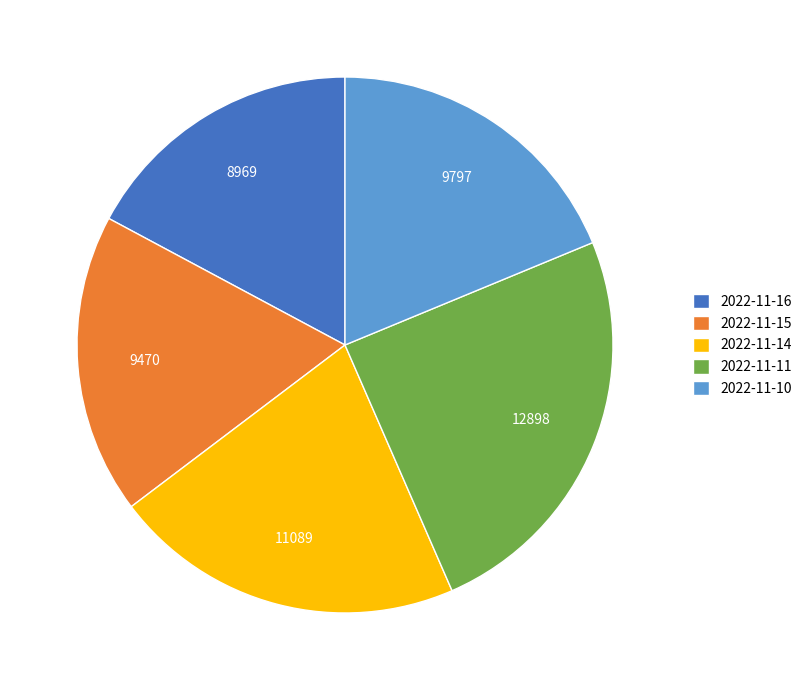

Is 2022-11-16 the majority of the pie?

No